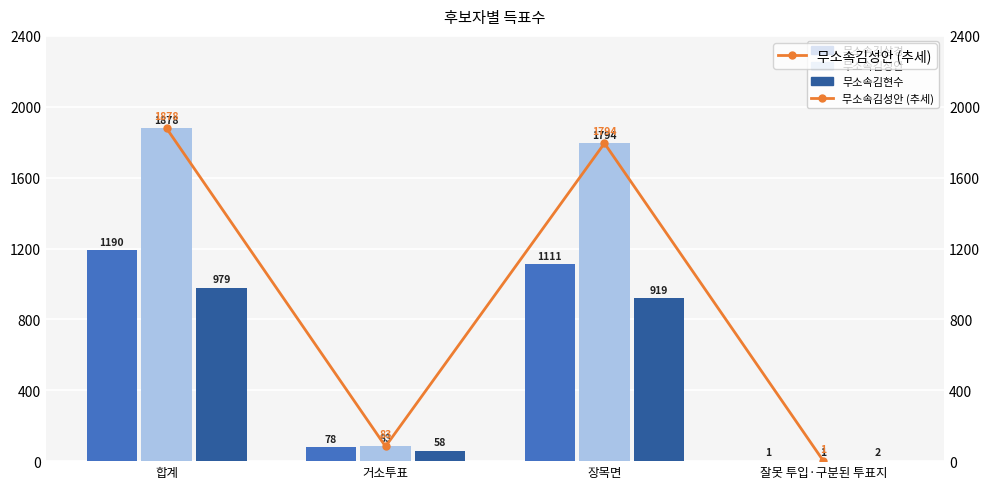

List the series in order of their peak value, lowest first.

무소속김현수, 무소속김삼경, 무소속김성안, 무소속김성안 (추세)